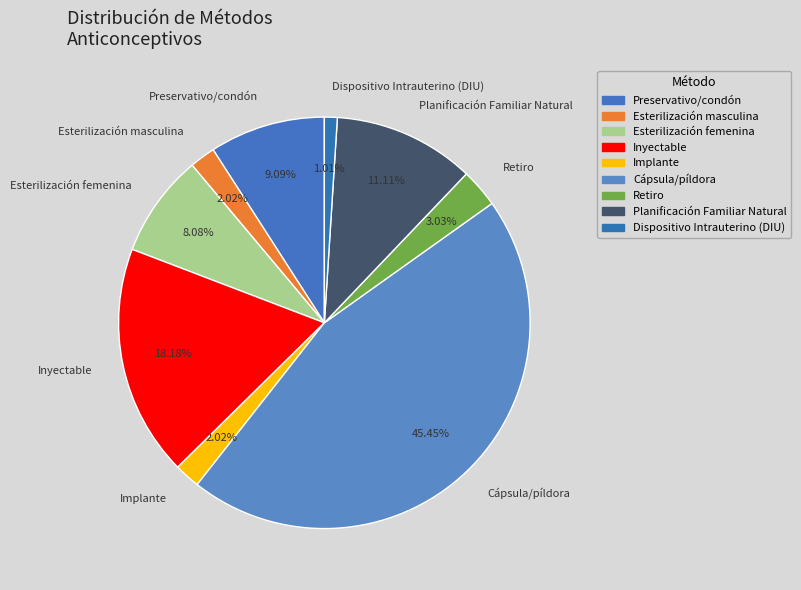

Do Esterilización femenina and Dispositivo Intrauterino (DIU) together represent more than half of the pie?

No